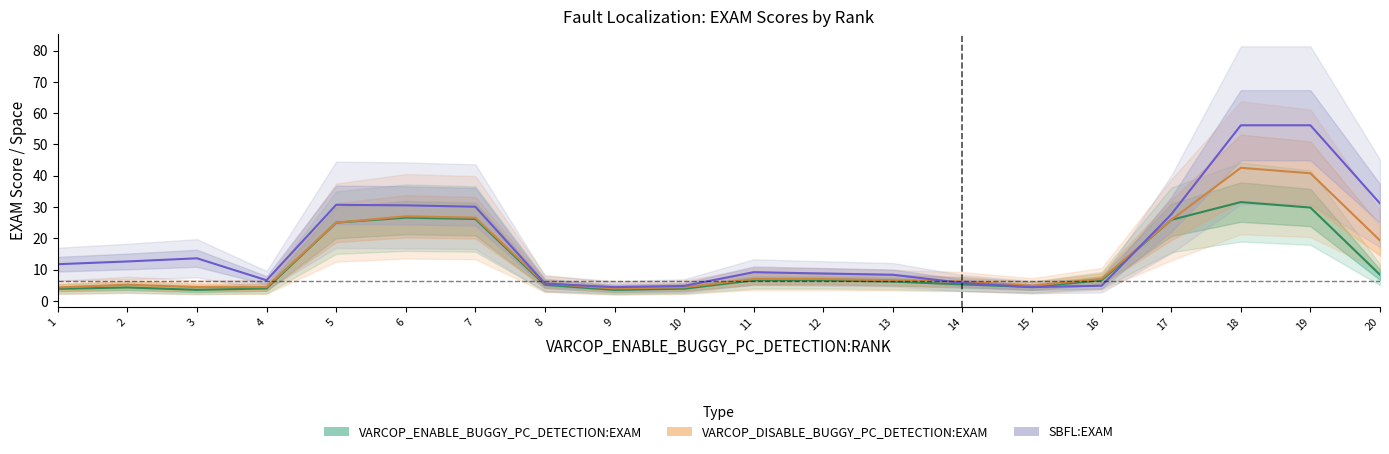

How many interior local peaks does the VARCOP_ENABLE_BUGGY_PC_DETECTION:EXAM series have?

3